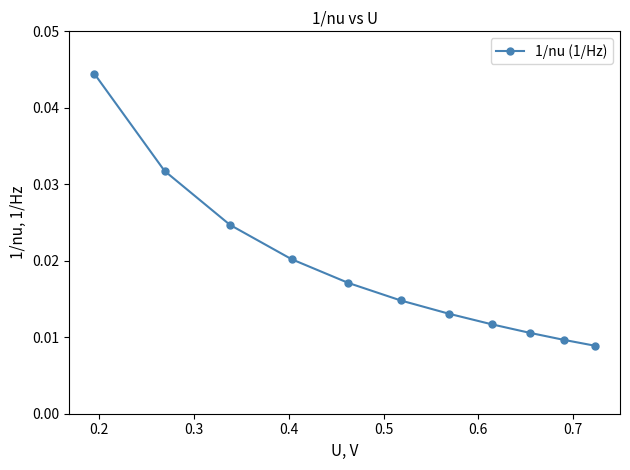

How many lines are shown in the chart?

1